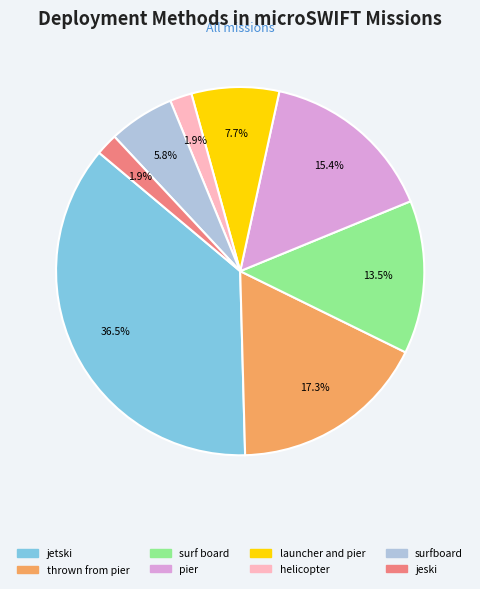

Which category has the biggest portion of the pie?

jetski